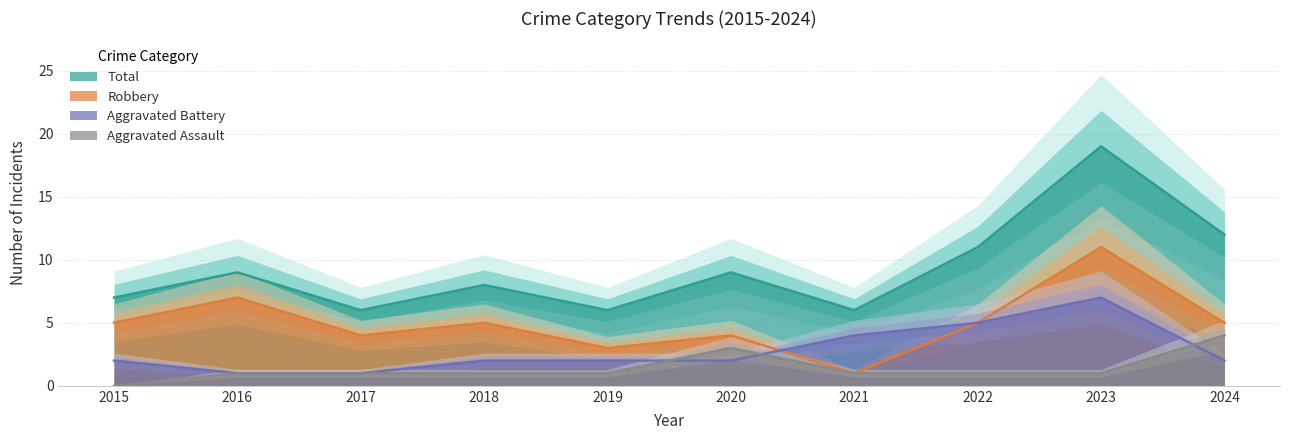

True or false: Total has a value of 10 at 2017.

False